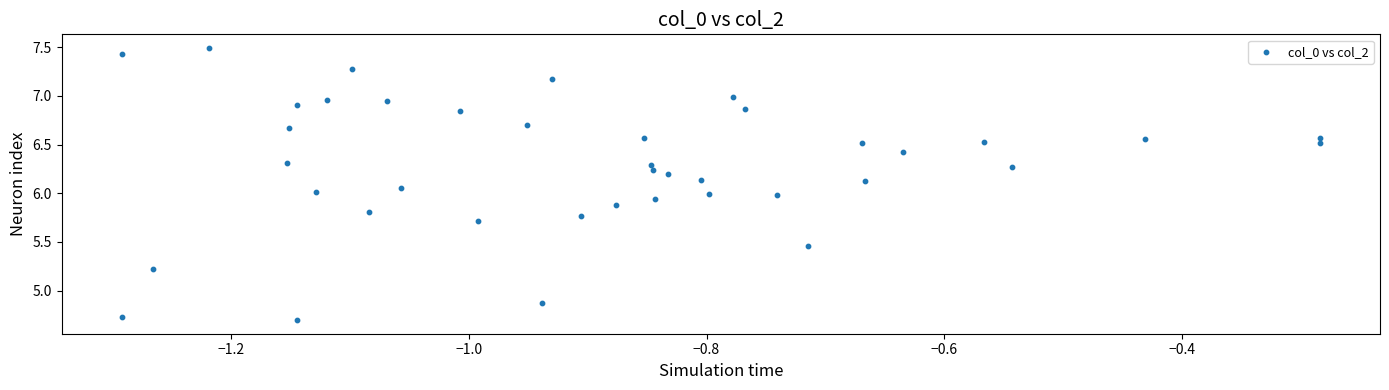

What is the range of X values (max minus min)?

1.0